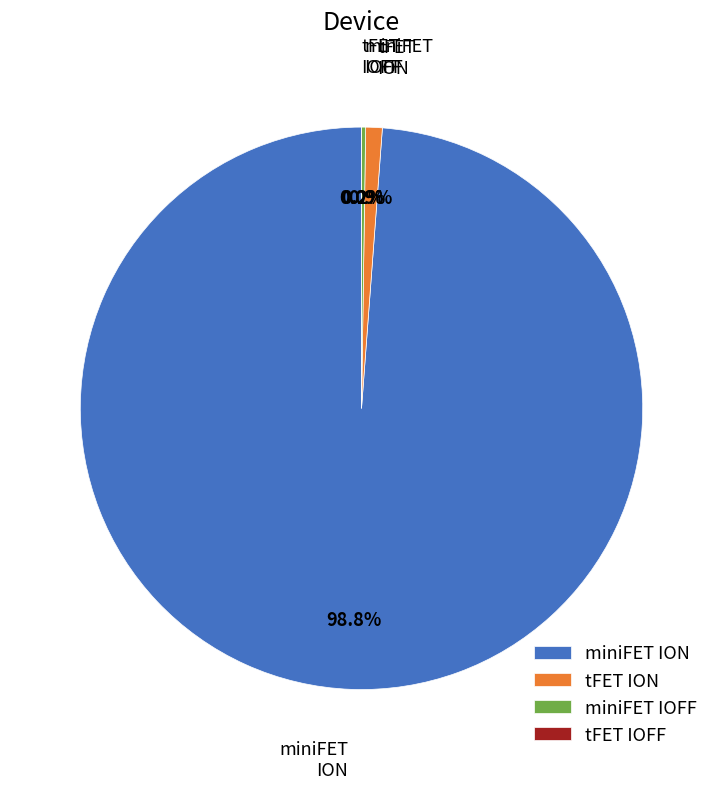

How many segments does this pie chart have?

4